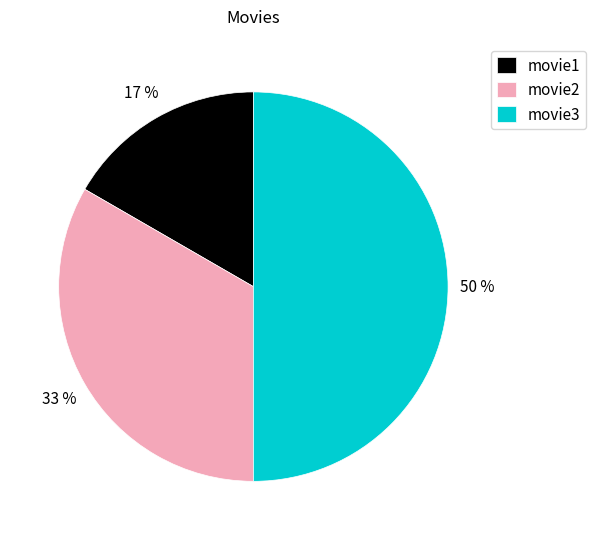

Rank the categories by value from lowest to highest.

movie1, movie2, movie3